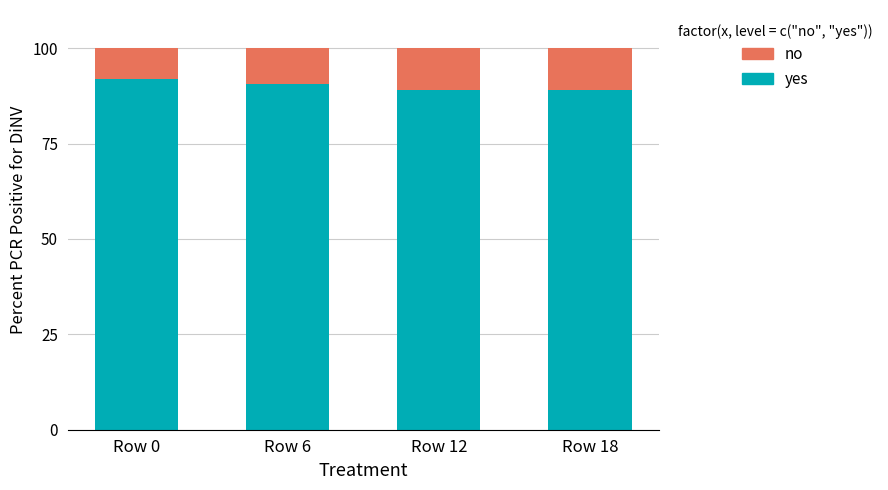

What is the sum of all yes values?

360.3